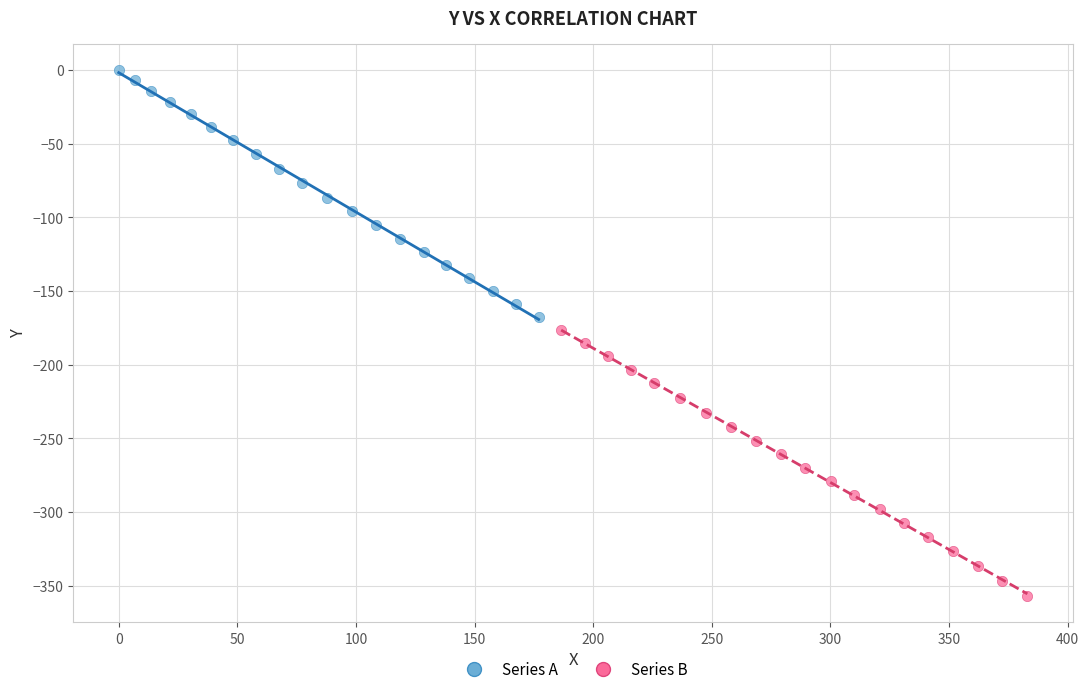

Which series has the largest Y range (max minus min)?

Series B